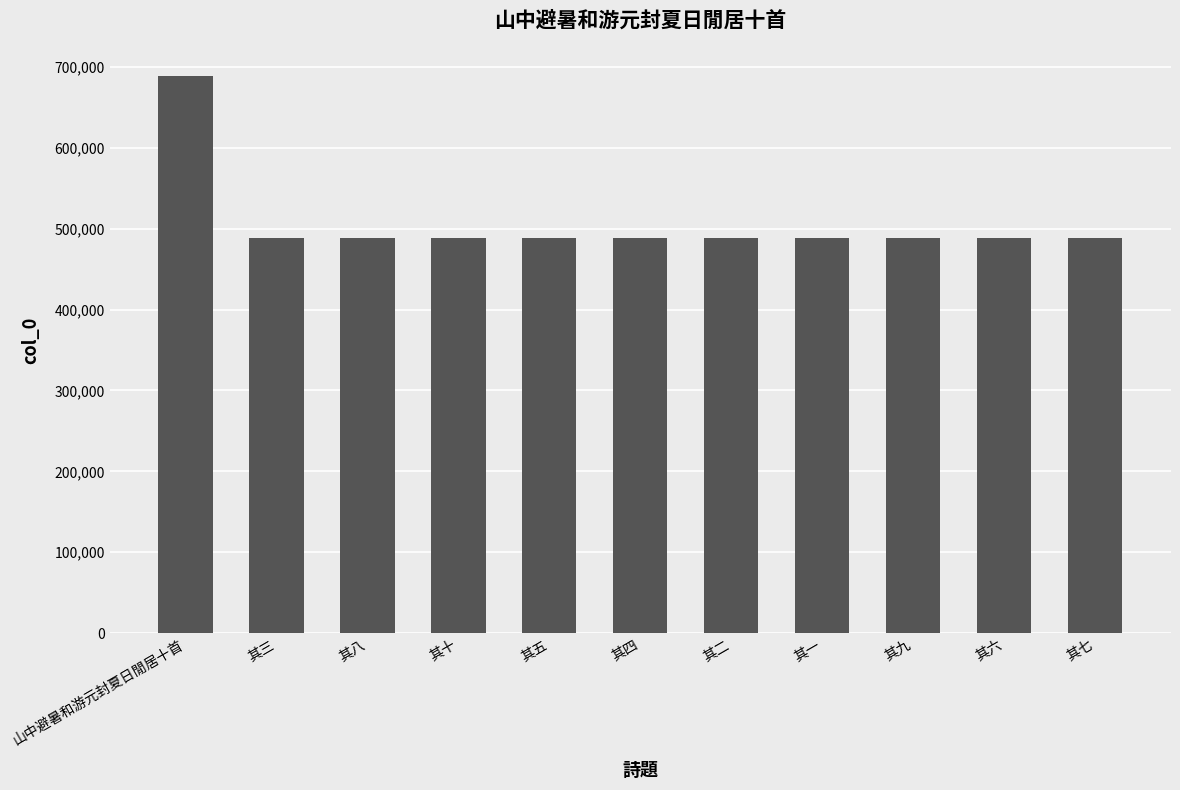

At which category does the chart reach its peak across all series?

山中避暑和游元封夏日閒居十首